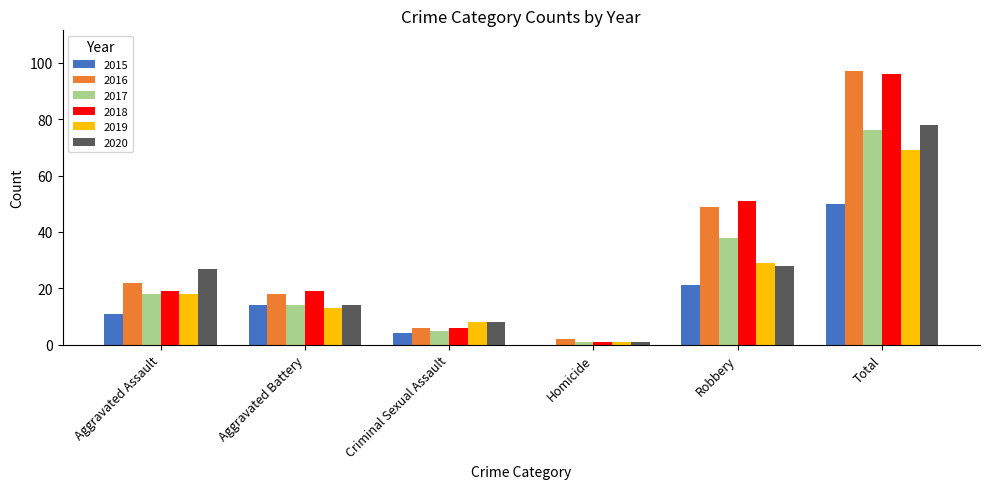

What is the spread (max minus min) of values at Criminal Sexual Assault?

4